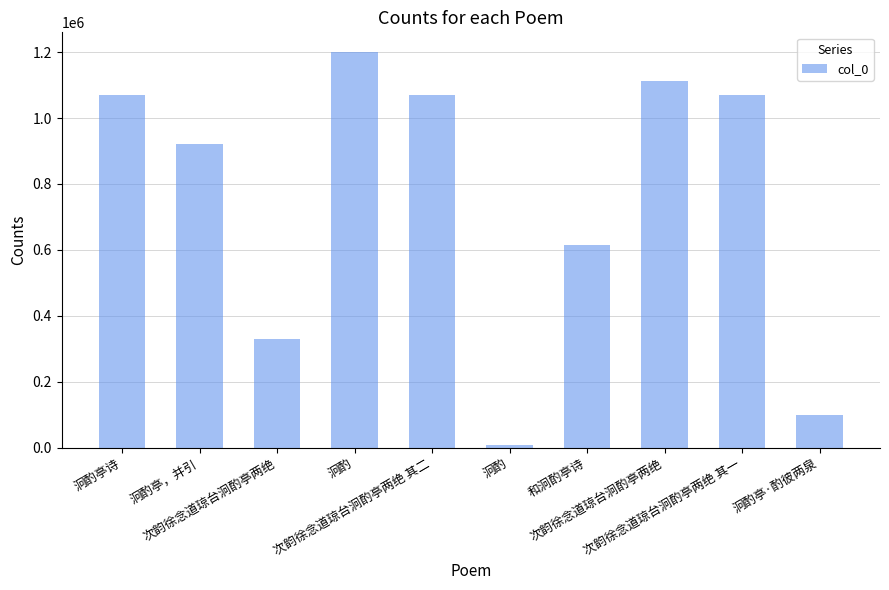

How many values are below 1070775?

5